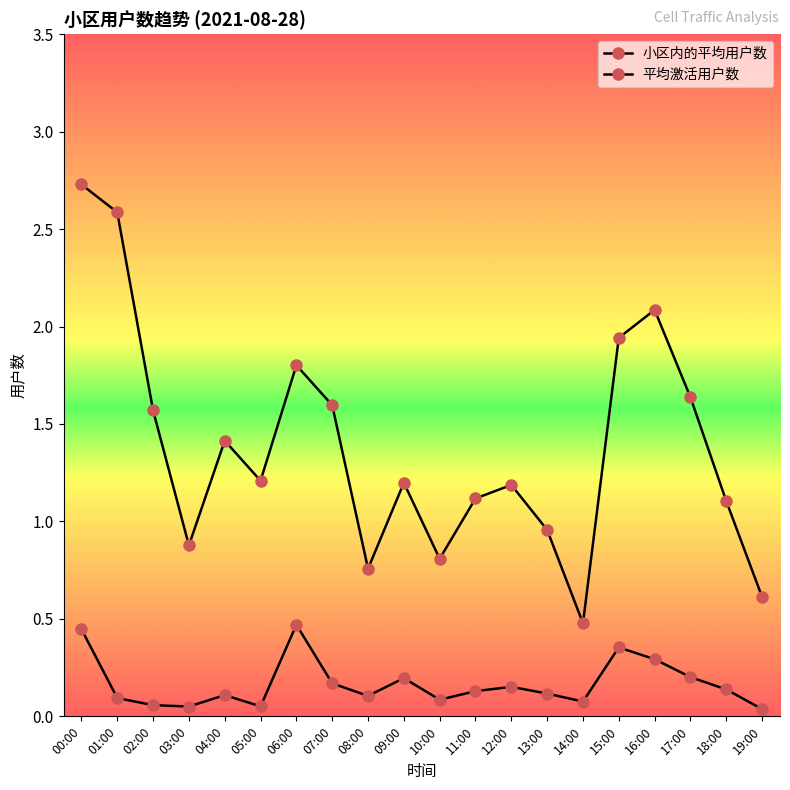

How many values in the 小区内的平均用户数 series exceed 1?

14